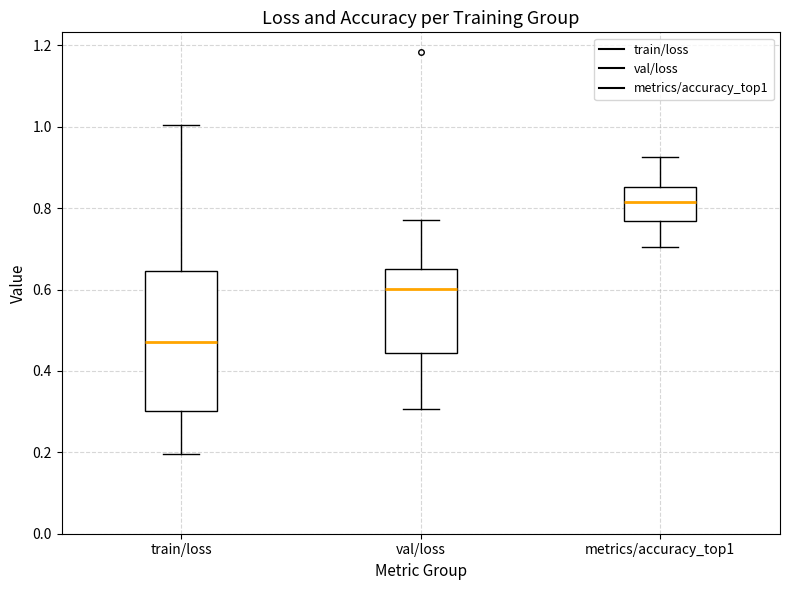

Comparing the boxes themselves (not the whiskers), which one is the tallest?

train/loss